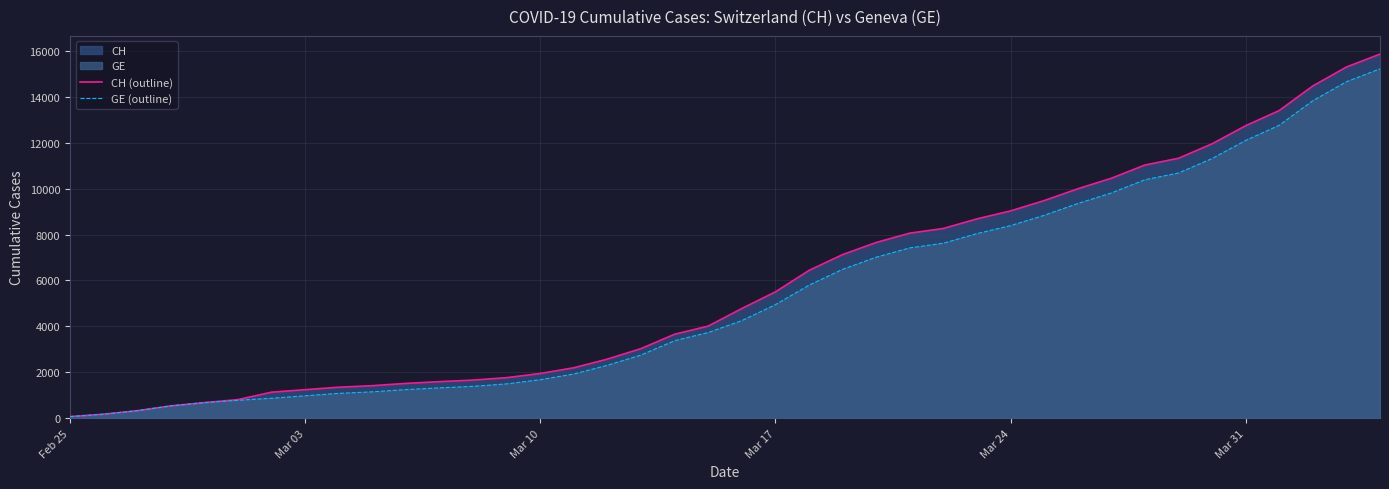

True or false: CH (outline) has more than 1 points higher than both neighbors.

False